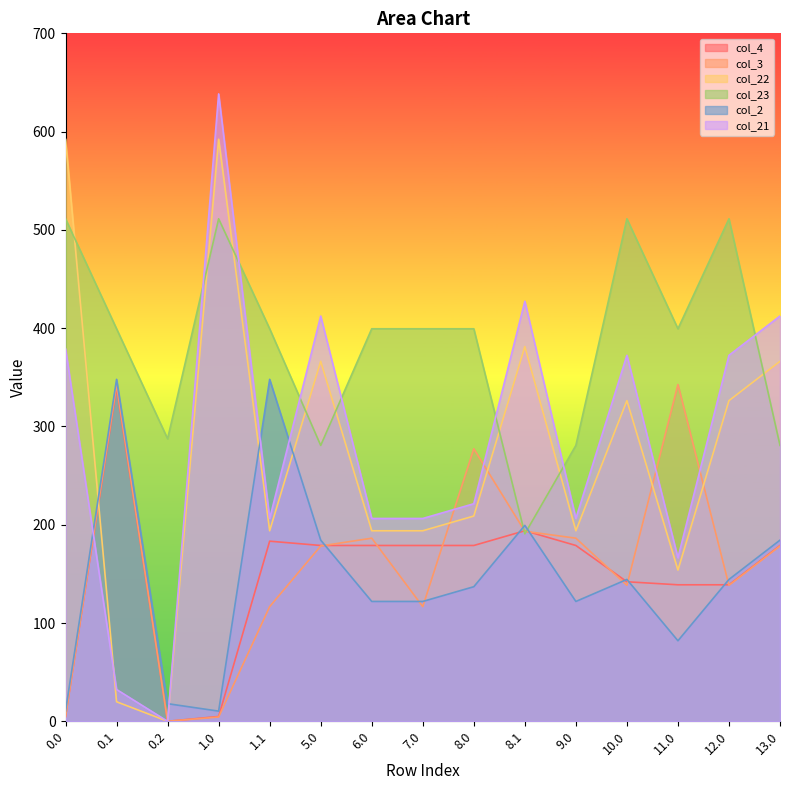

What is the difference between the maximum and second lowest values in the col_3 series?

338.3